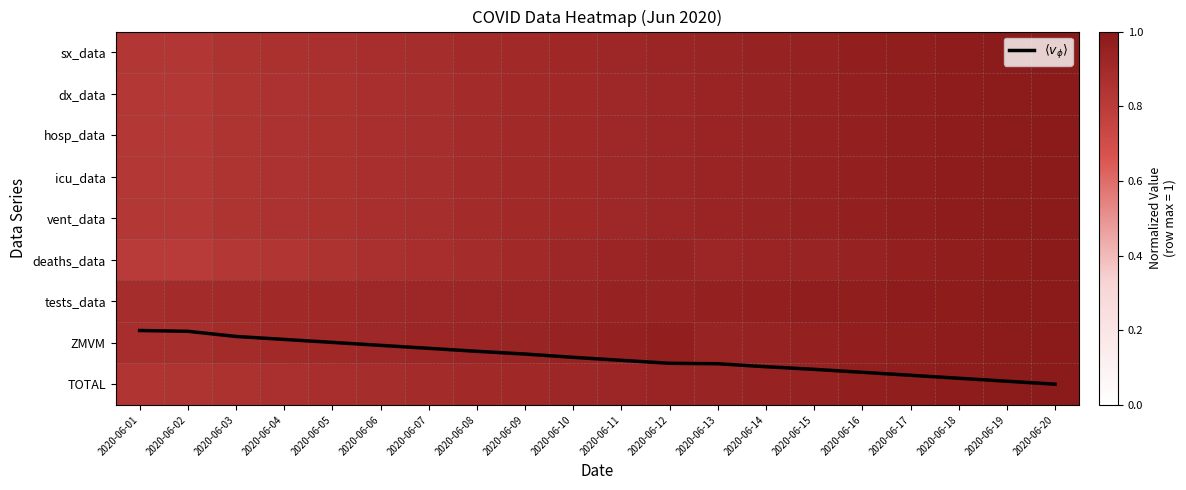

Between 2020-06-06 and 2020-06-15, which series saw the biggest shift?

$\langle v_\phi \rangle$